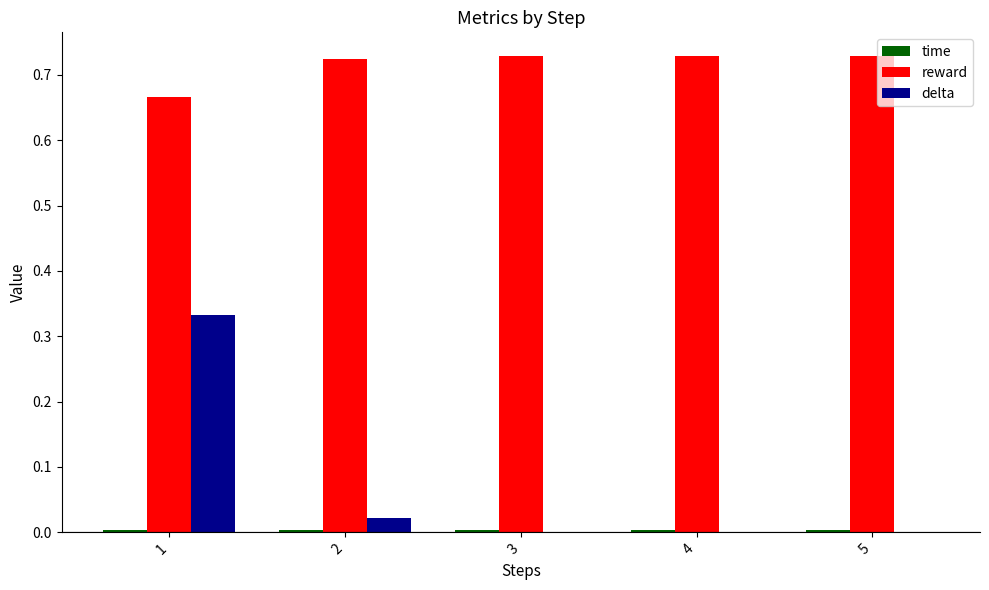

Which series changed the most between 1 and 5?

delta